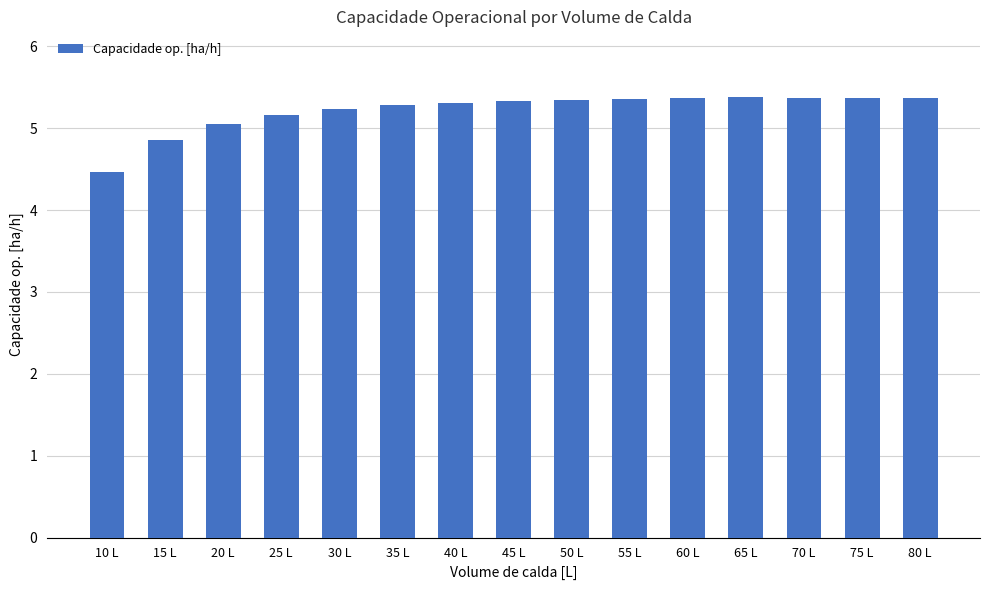

Which has a higher value, 65 L or 40 L?

65 L